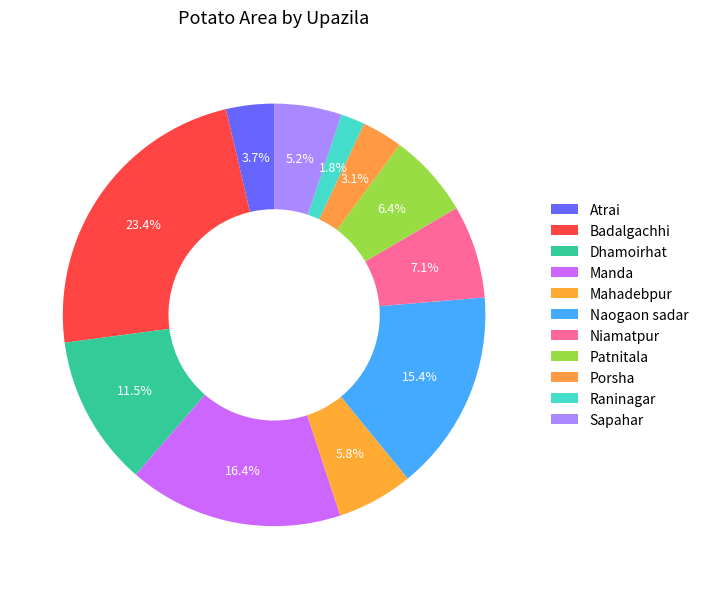

What is the total percentage of Manda and Naogaon sadar?

31.8%